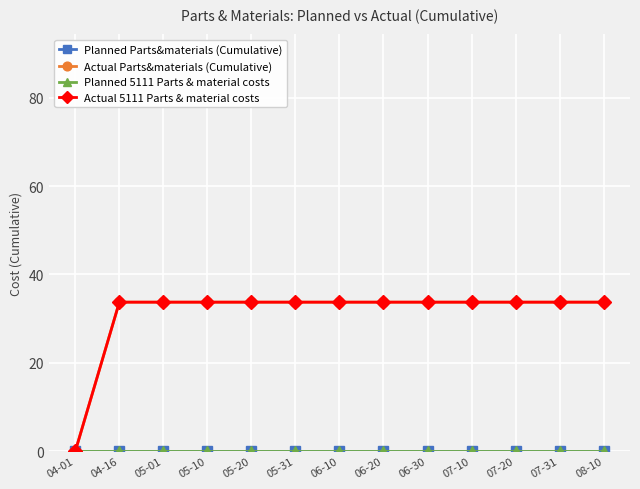

At which category is the sum across all series the highest?

04-16